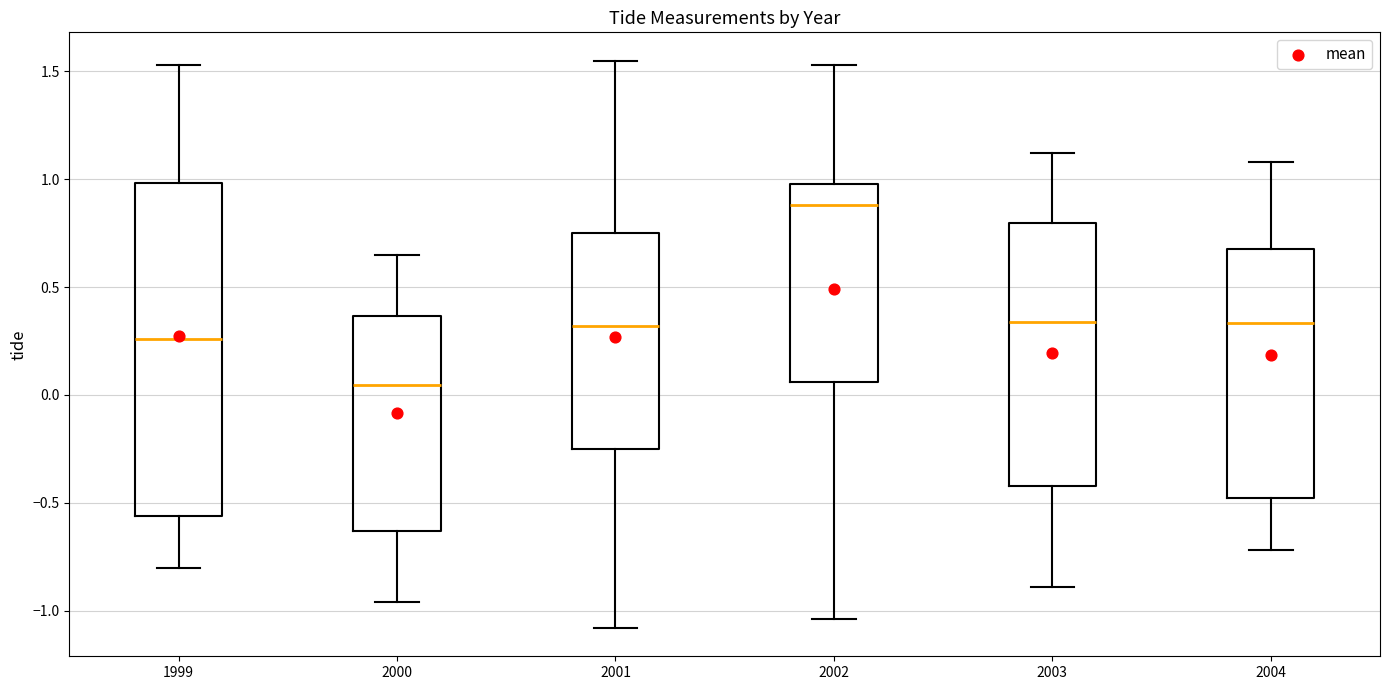

Which box's median line is the lowest?

2000